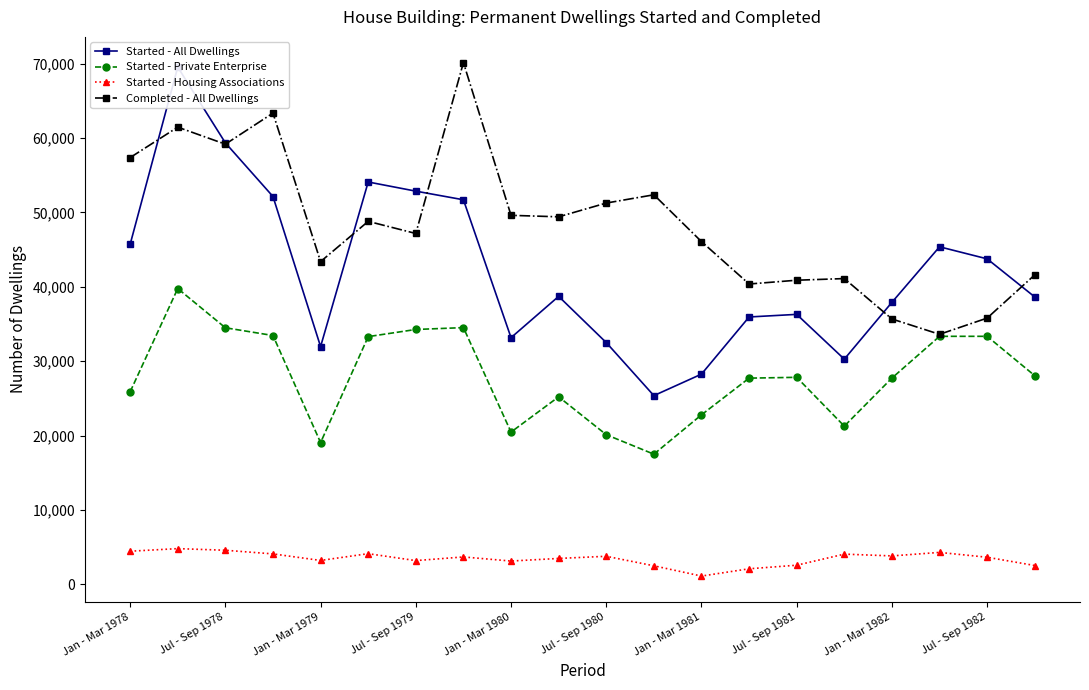

How many series are shown in this chart?

4